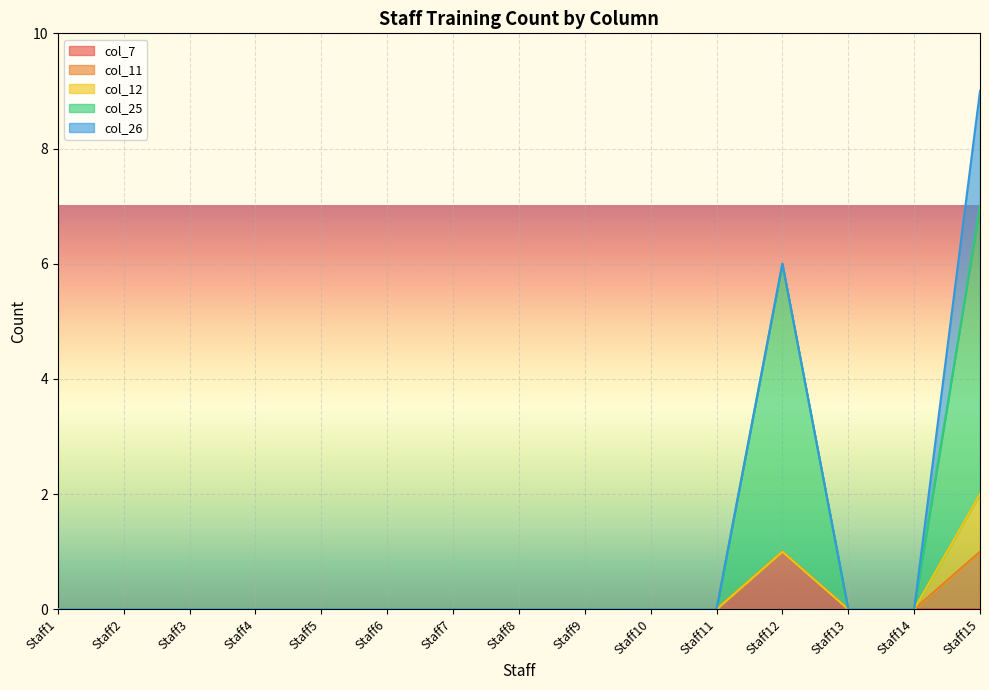

Does the chart display data point markers on the line(s)?

No